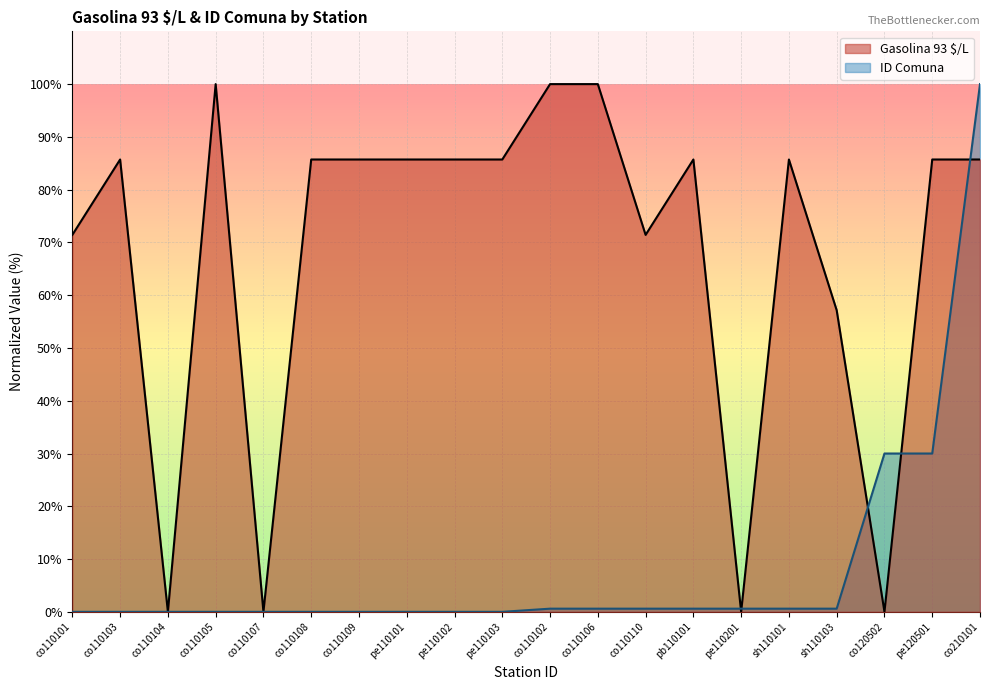

Which category has the lowest value in the ID Comuna series?

co110101